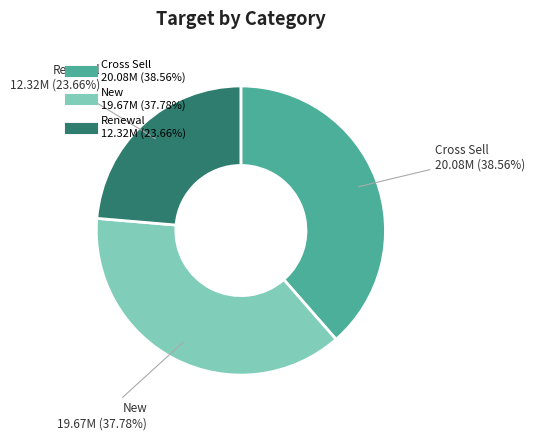

Is it true that New is 27% of the pie?

False